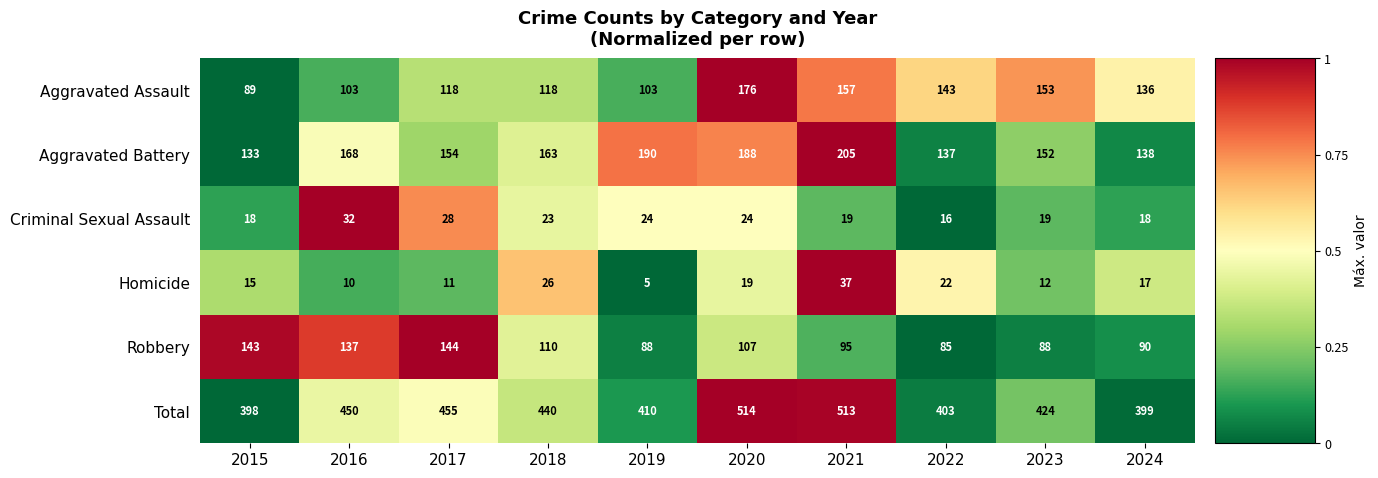

Rank the series by their maximum value, from highest to lowest.

Total, Aggravated Battery, Aggravated Assault, Robbery, Homicide, Criminal Sexual Assault